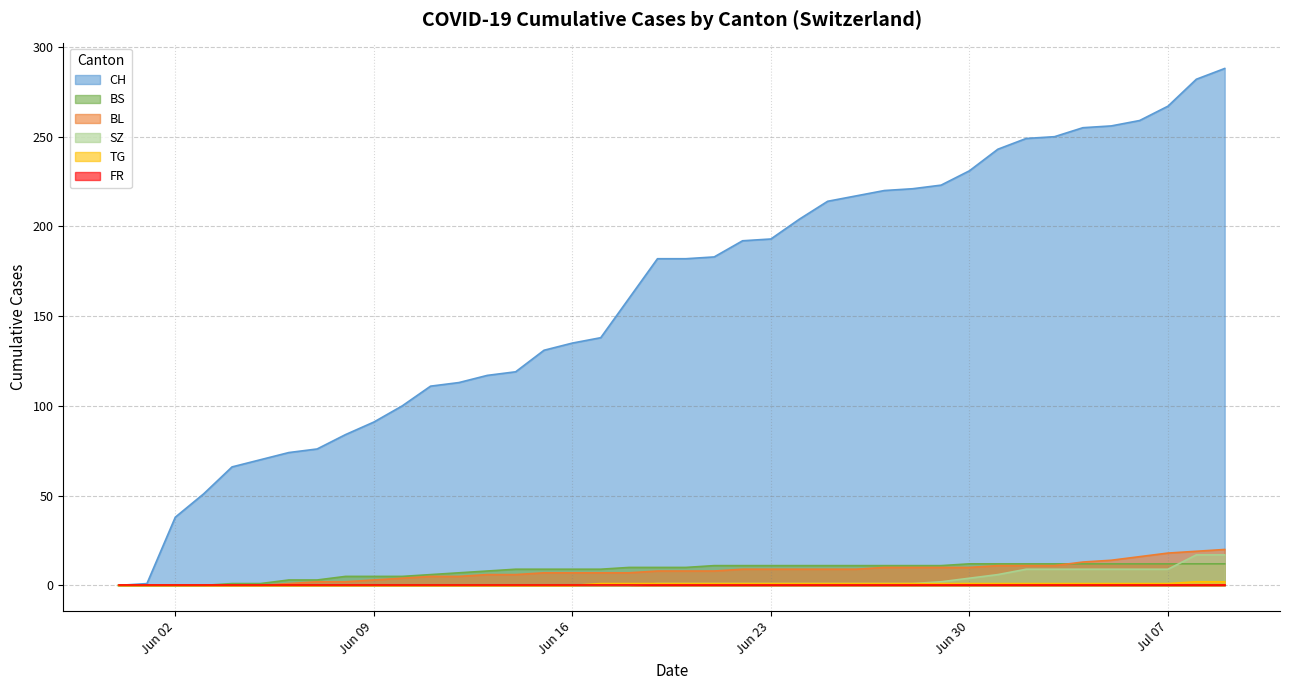

What is the difference between the second highest and minimum values in the BL series?

19